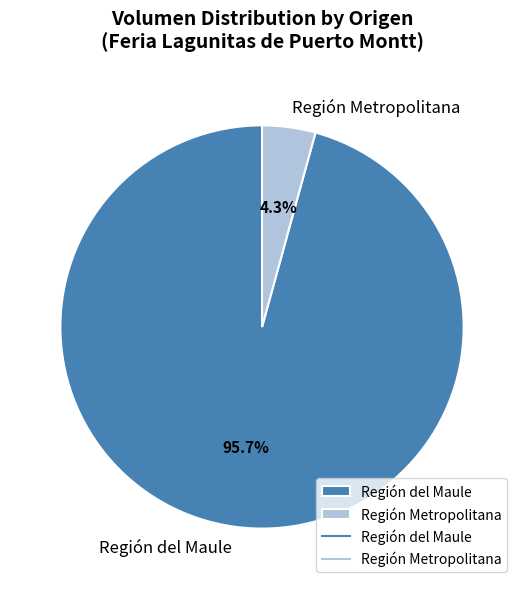

Is the sum of Región del Maule and Región Metropolitana greater than half?

Yes